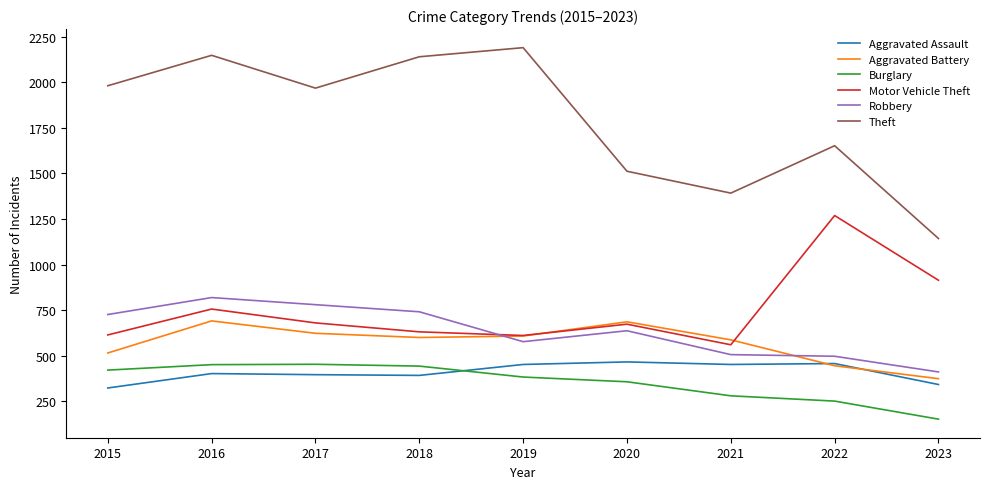

Which series has the largest total across all categories?

Theft